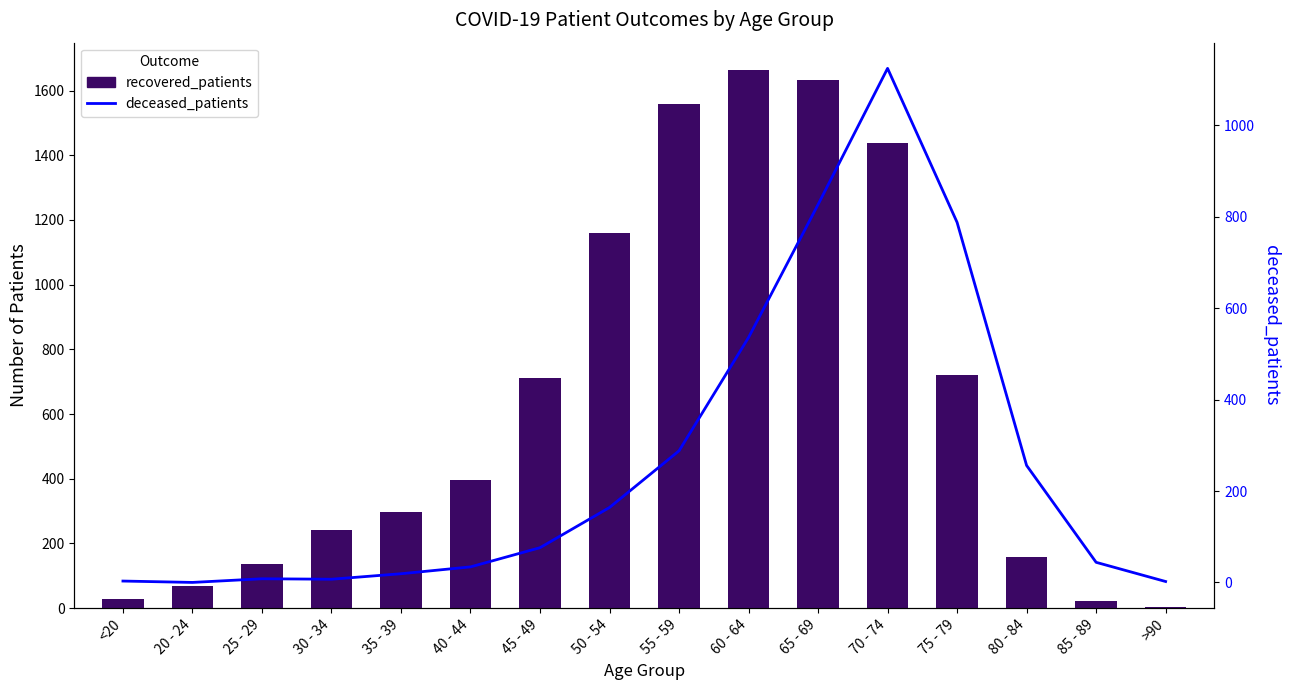

What is the label of the 14th bar from the right?

25 - 29